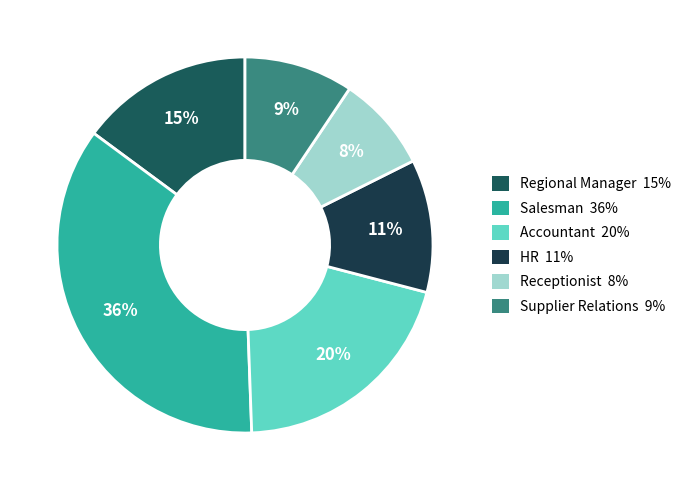

To the nearest percent, what is the average slice percentage?

17%